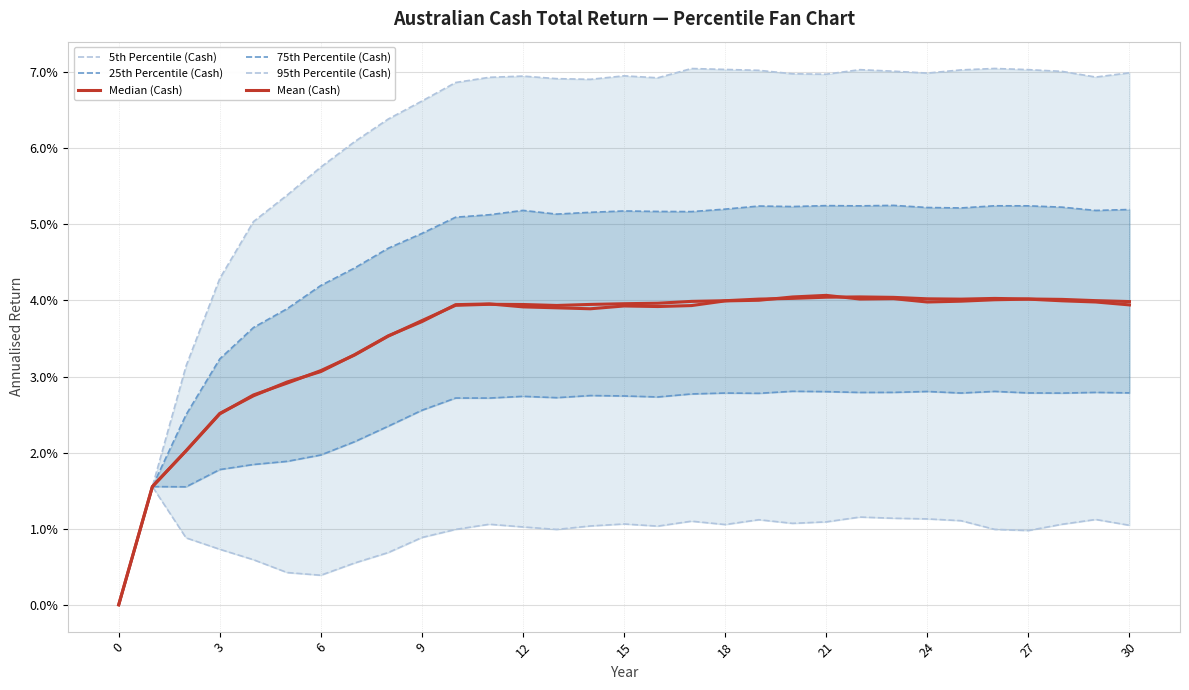

Which series has the largest range (max minus min)?

95th Percentile (Cash)